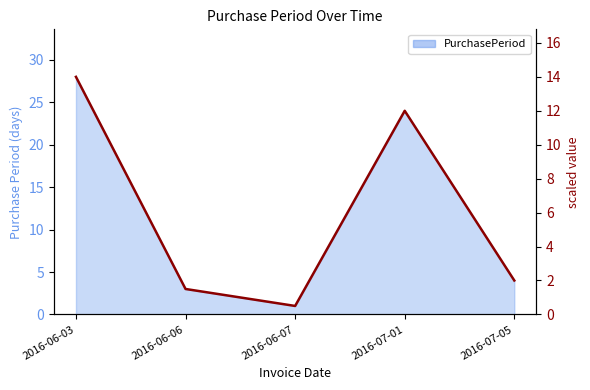

What is the difference between the values at 2016-06-07 and 2016-07-01?

23